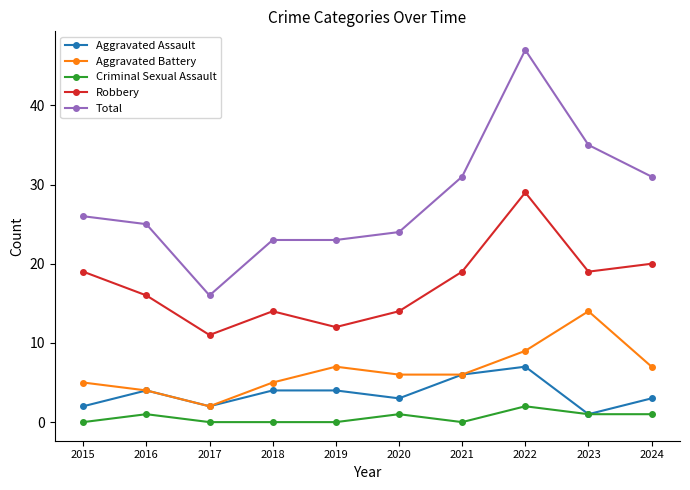

What is the total value across all series at 2016?

50